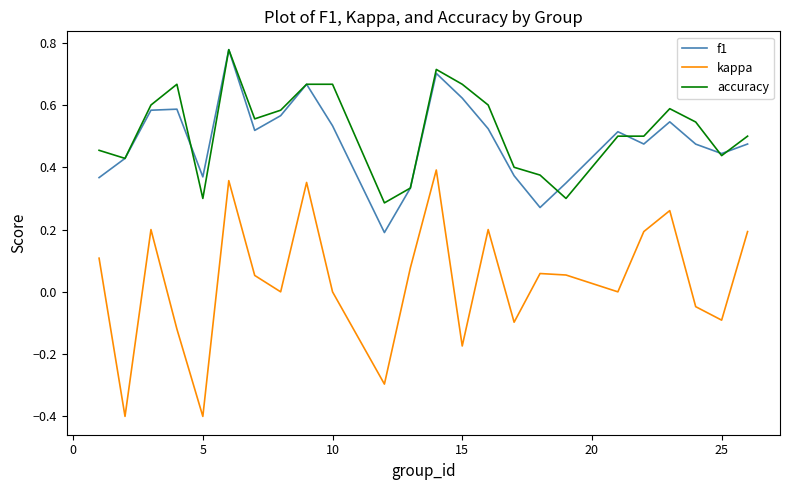

How many lines are shown in the chart?

3